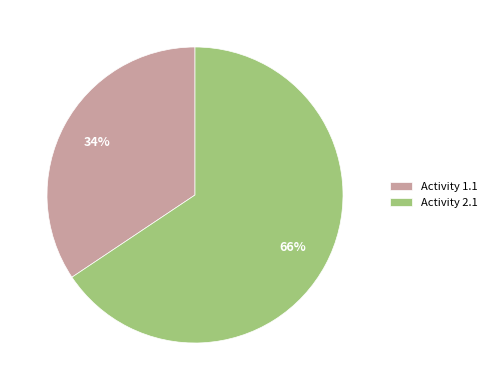

Which category has the smallest portion of the pie?

Activity 1.1